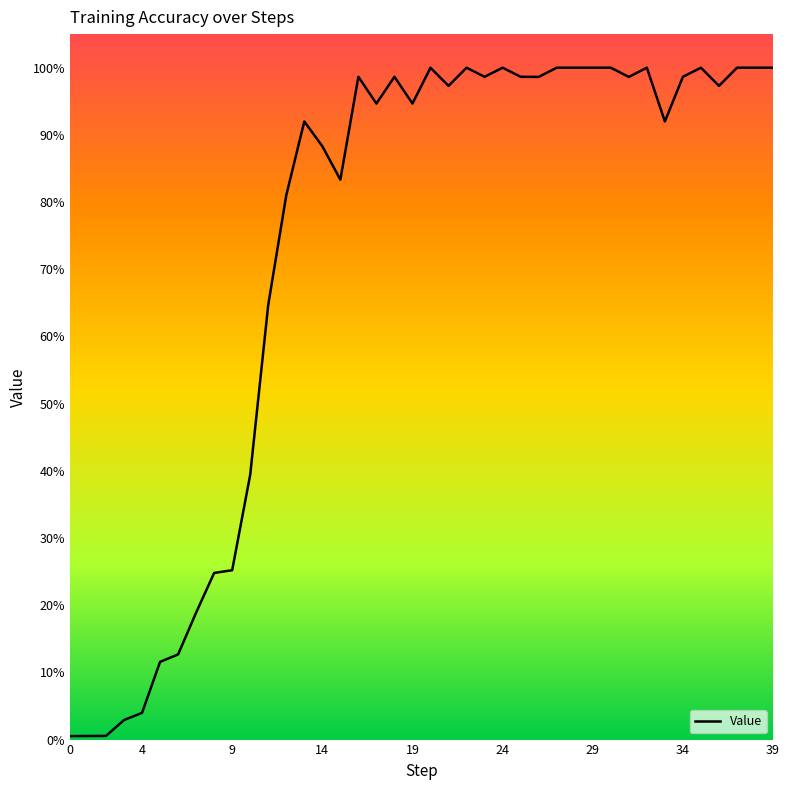

Is this an area chart (filled region under the line)?

No